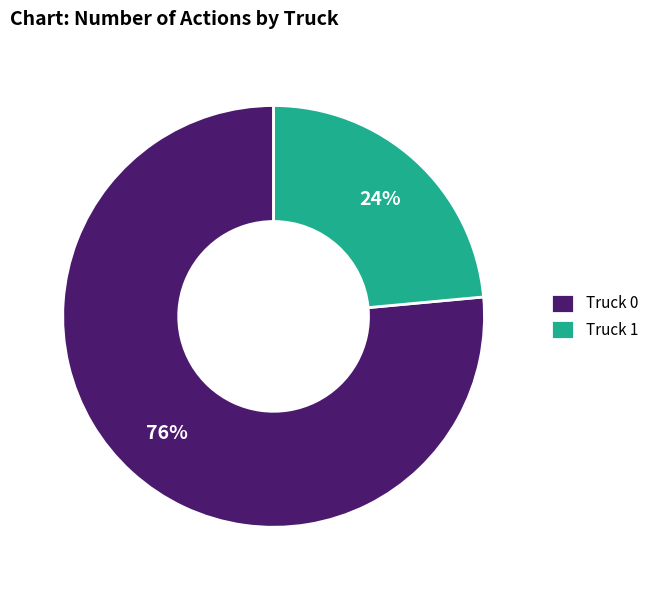

Count the number of slices in the pie.

2